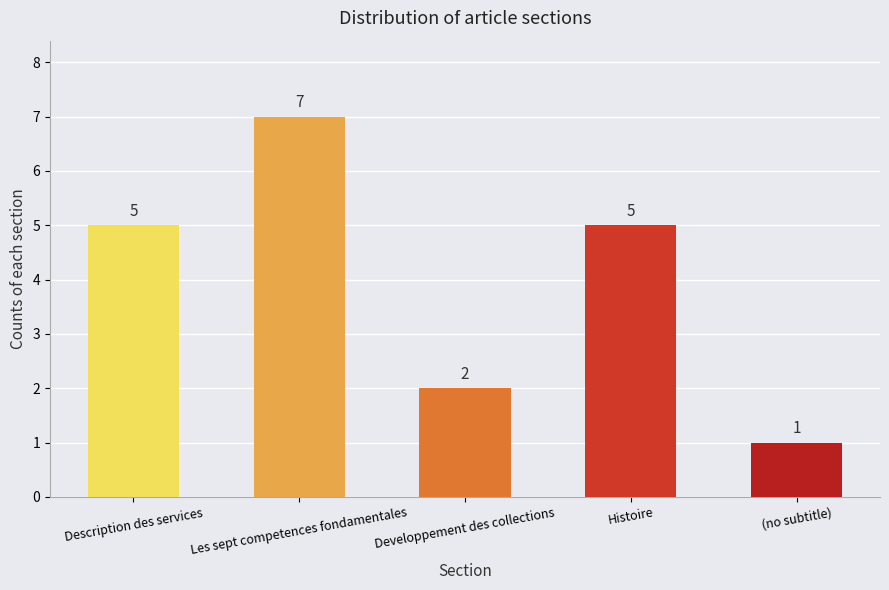

Which label corresponds to the smallest value in the chart?

(no subtitle)